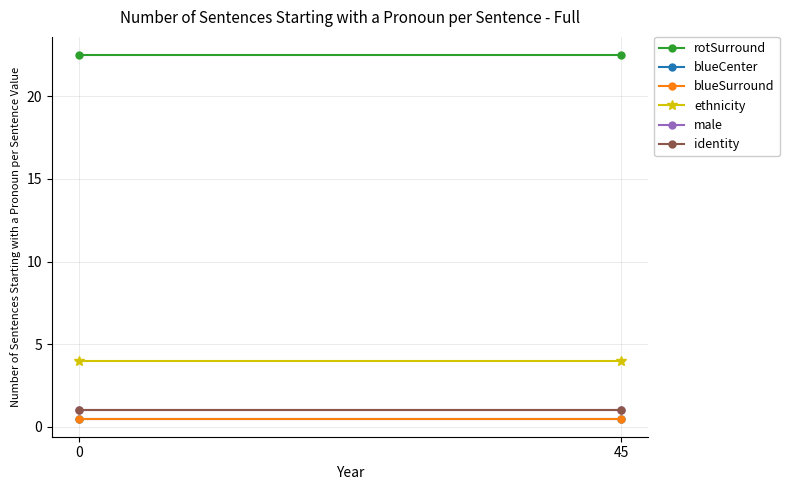

What is the value of the blueSurround point at the 2nd from the left?

0.5